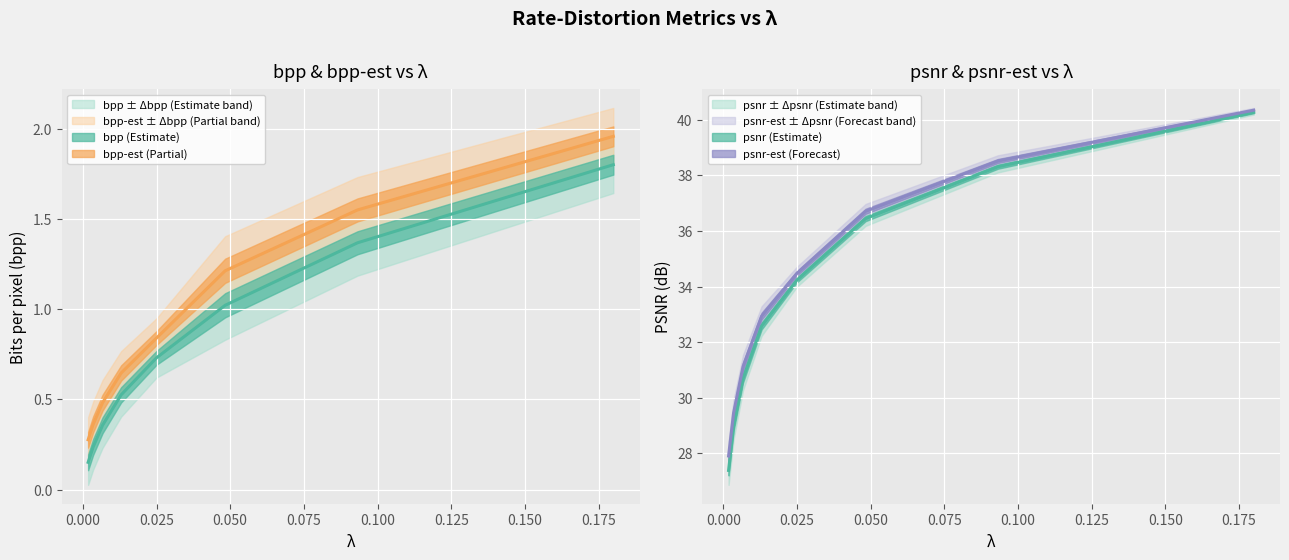

Is it true that psnr-est equals 14.1 at 0.013?

False